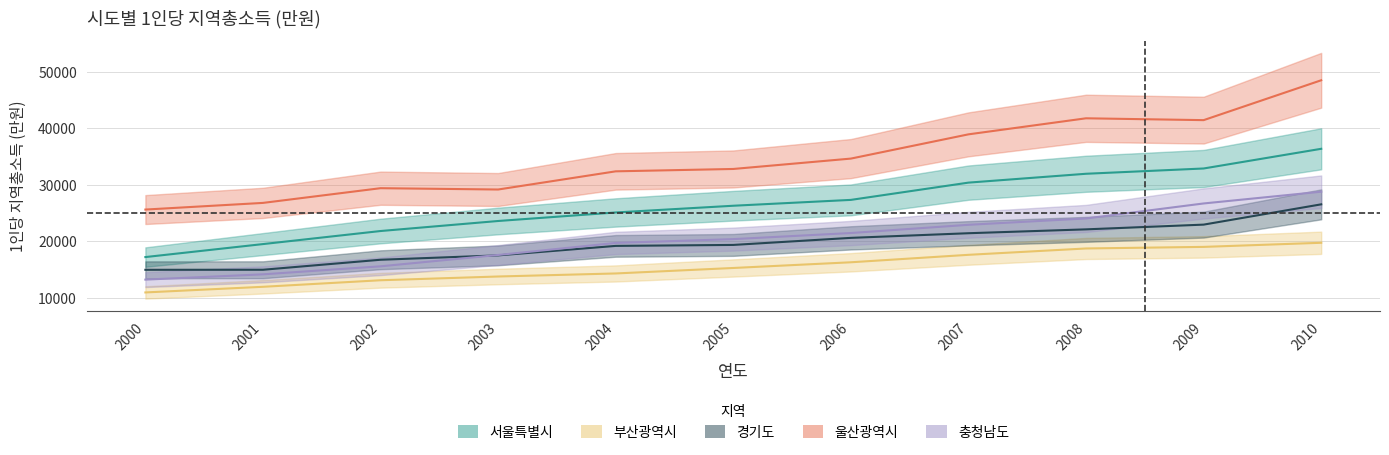

How many data points in 서울특별시 are less than 26279?

5